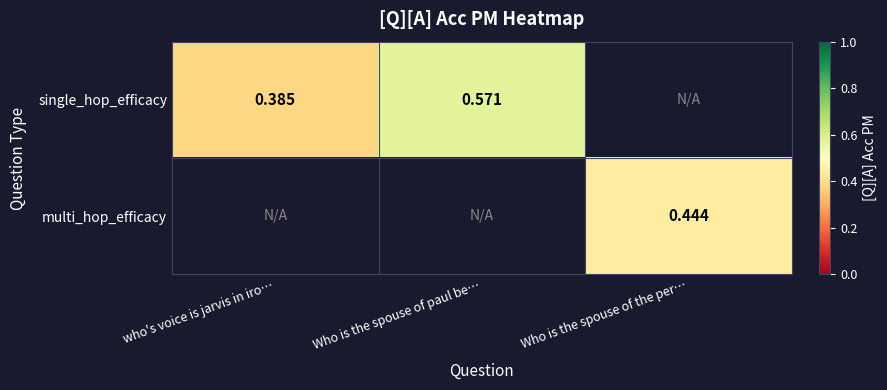

At which label is single_hop_efficacy closest to 0?

who's voice is jarvis in iro…